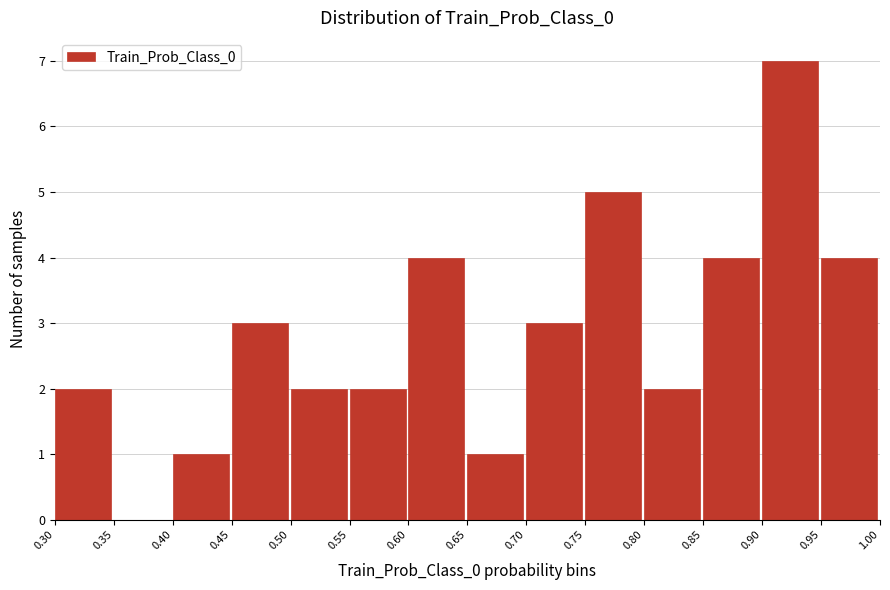

Which range on the x-axis has the tallest bar?

0.90 to 0.95